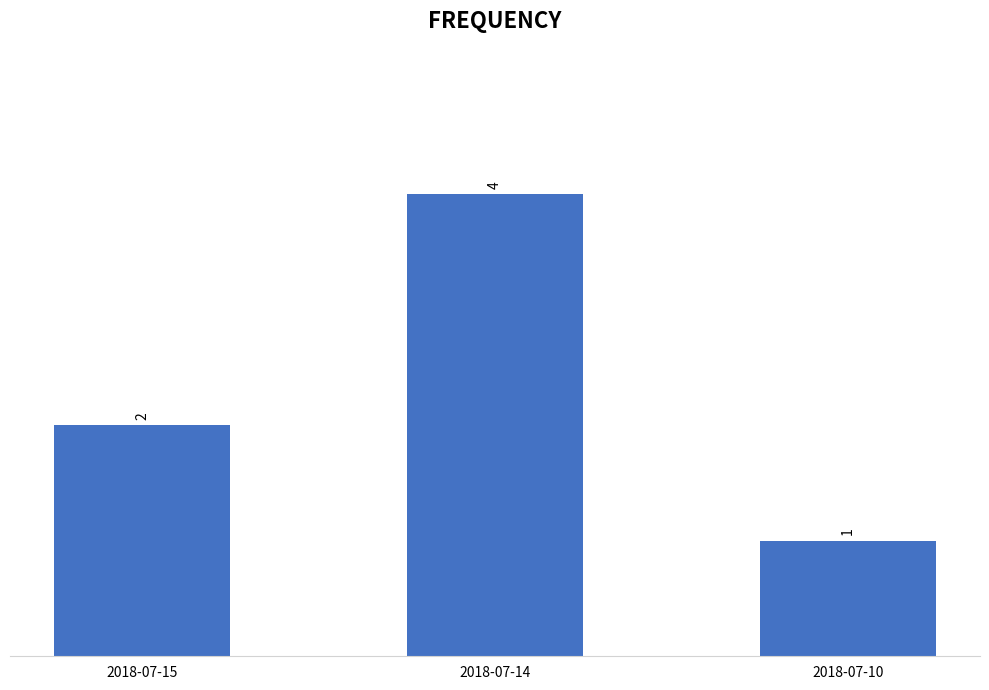

List the labels in order of value, smallest first.

2018-07-10, 2018-07-15, 2018-07-14